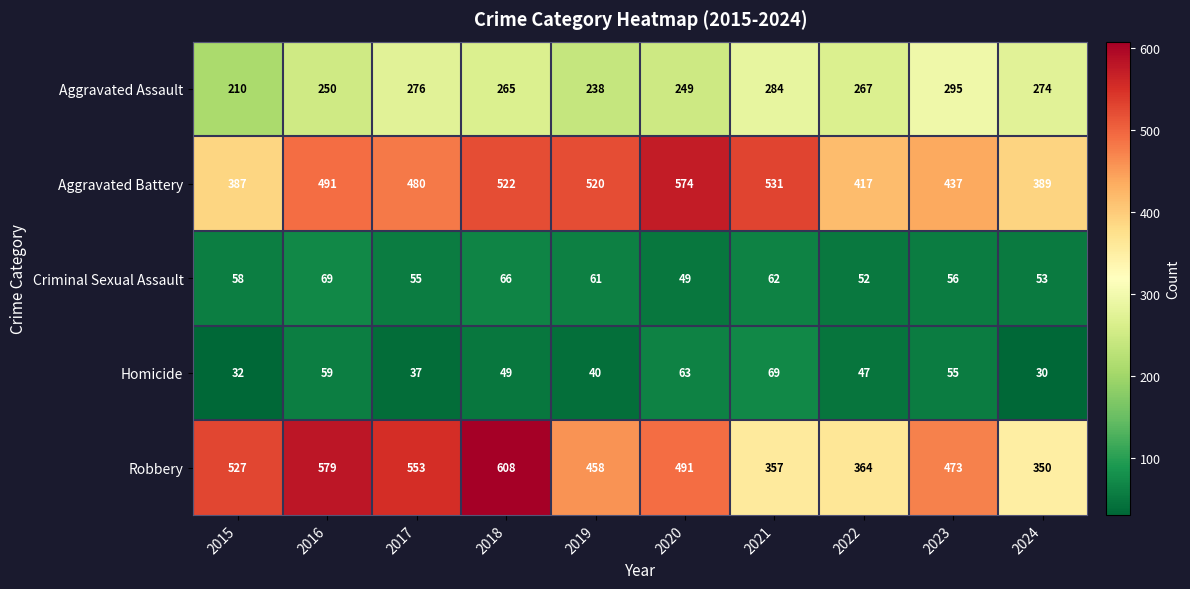

Count the number of categories in the chart.

10